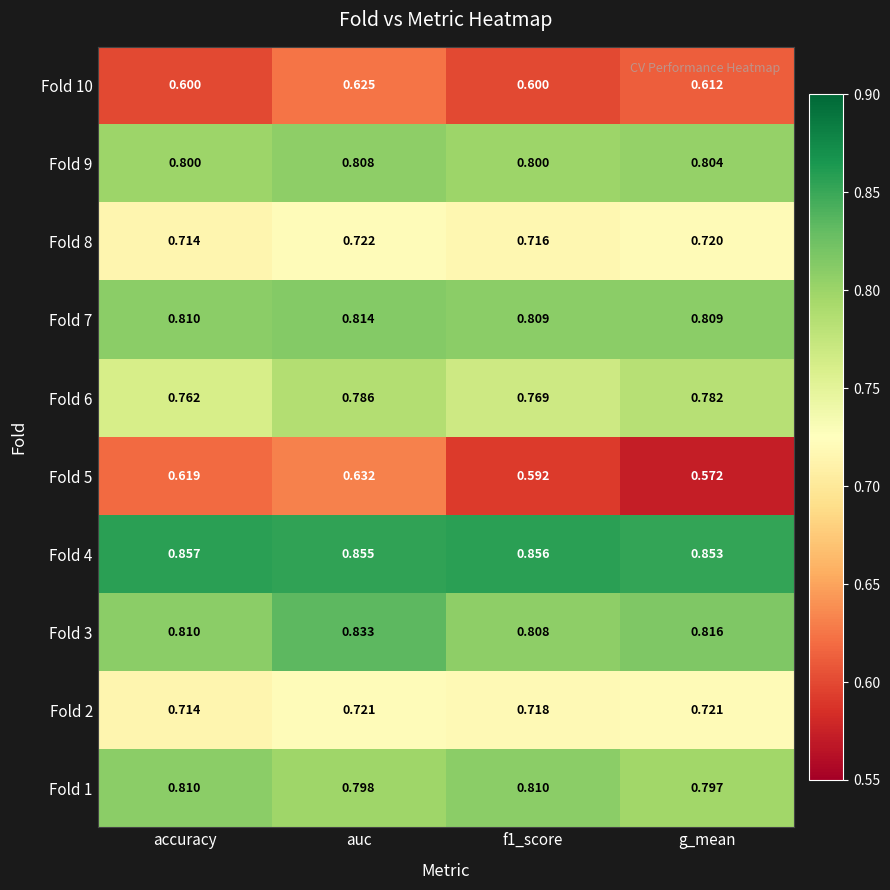

Which category has the lowest value across all series?

g_mean